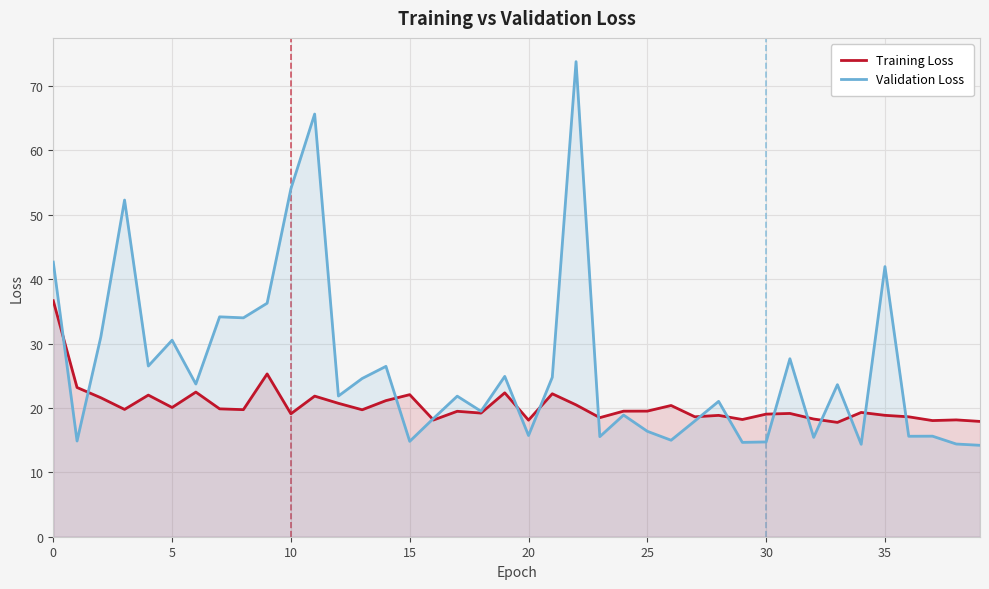

What is the difference between the highest and lowest values at 20?

2.4